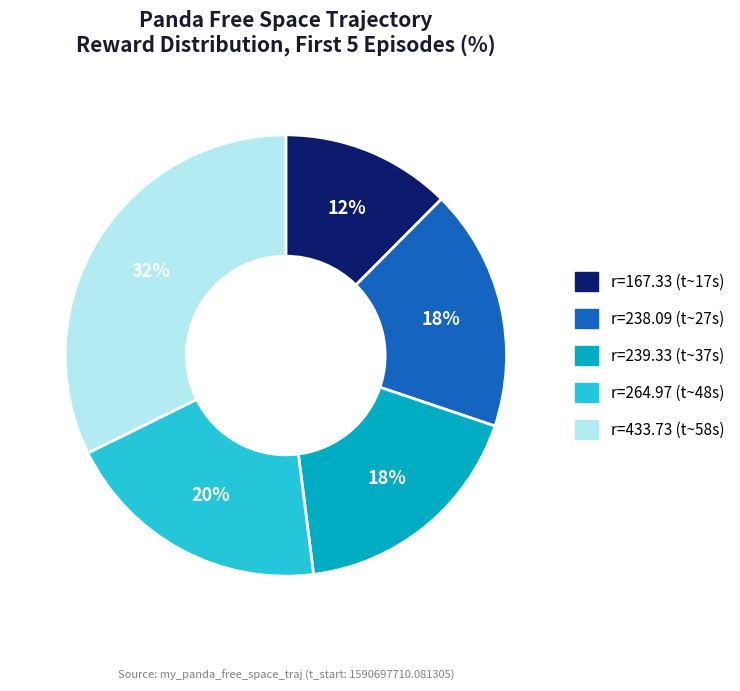

What is the largest slice in the pie chart?

r=433.73 (t~58s)